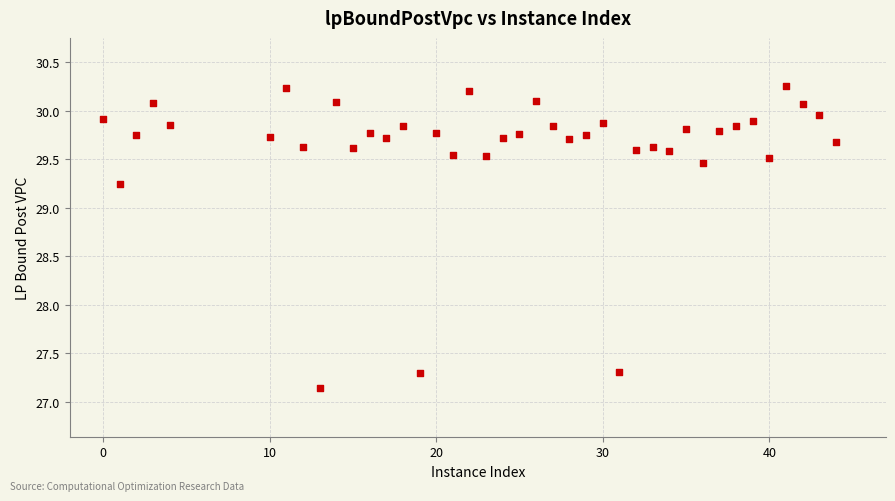

What is the range of X values (max minus min)?

44.0